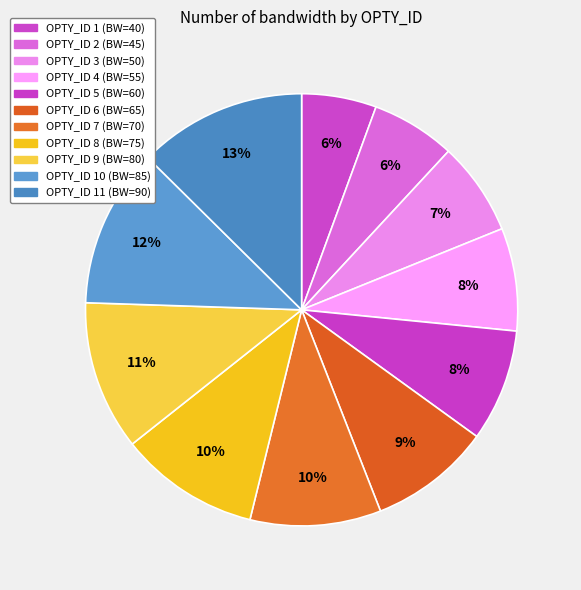

How many slices are in this pie chart?

11